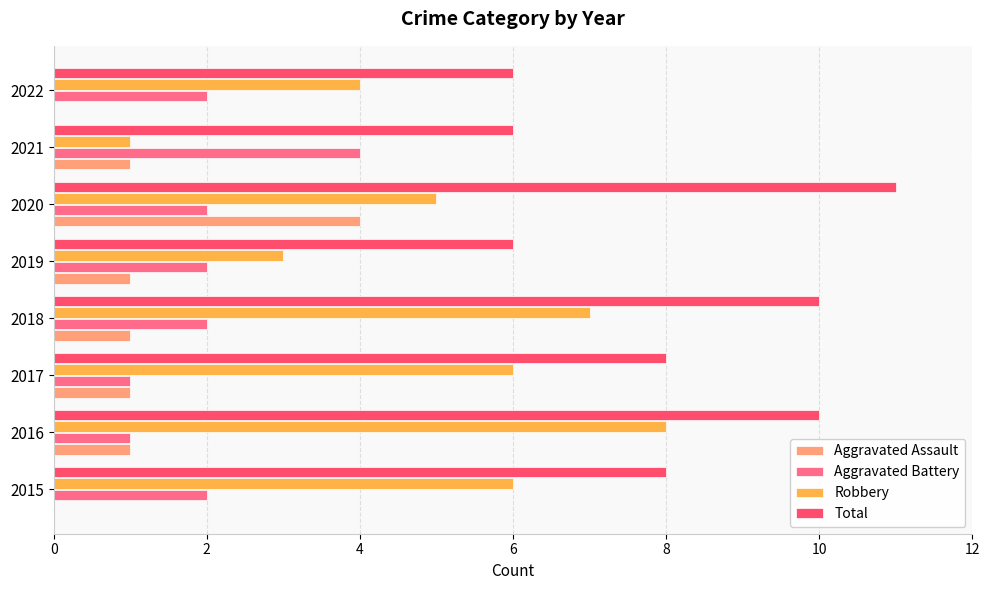

Is it true that Robbery equals 5 at 2020?

True